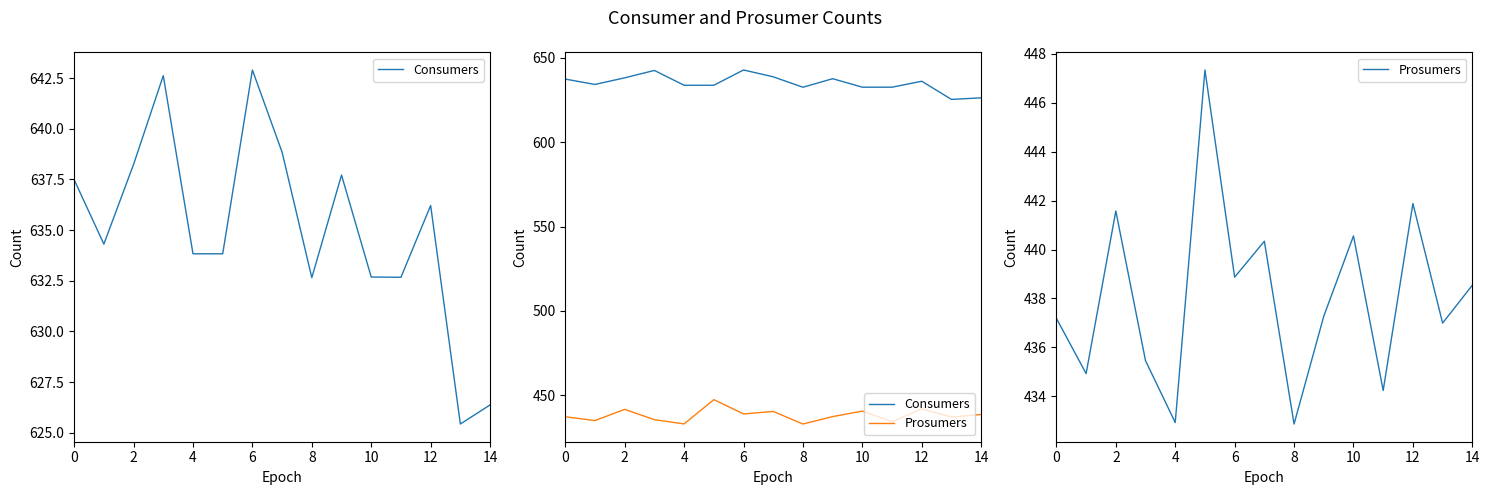

At how many categories does at least one series exceed 570?

15